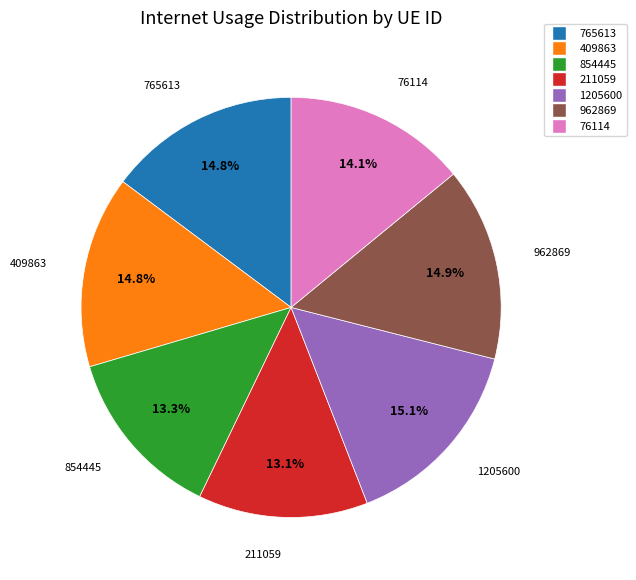

How many slices are in this pie chart?

7